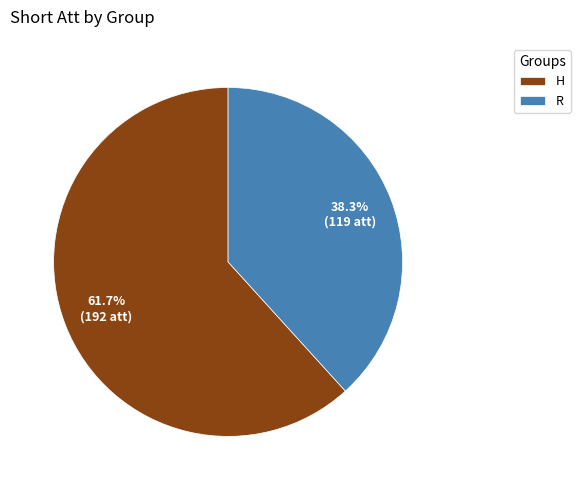

To the nearest percent, what is the difference between the H and R slice percentages?

23%